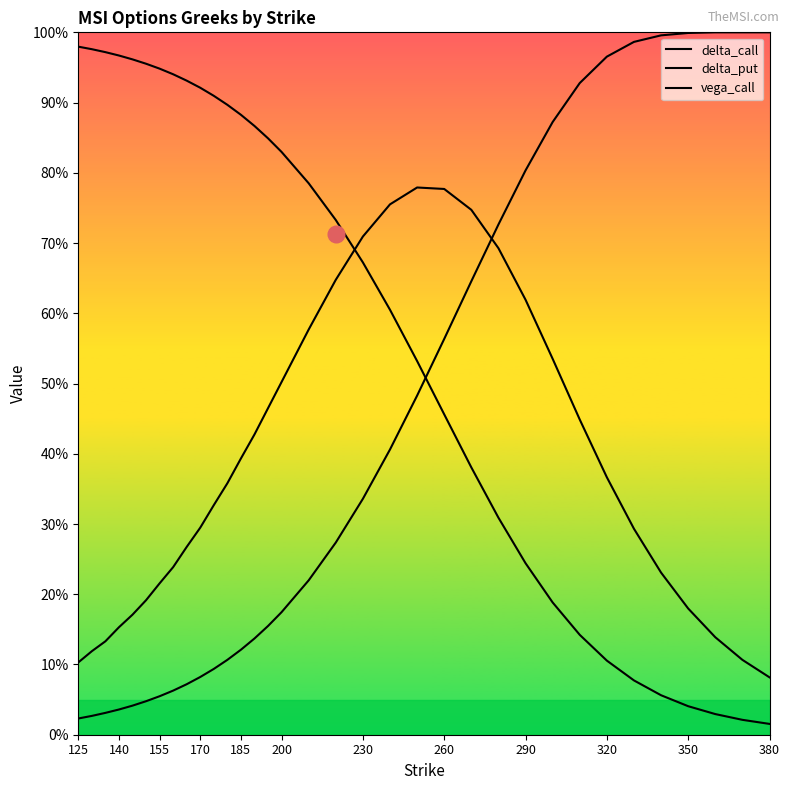

True or false: delta_call has more than 0 points higher than both neighbors.

False